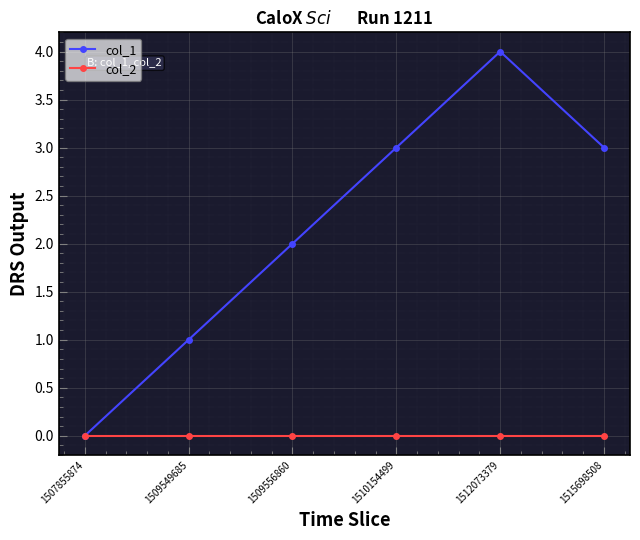

What is the spread (max minus min) of values at 1509549685?

1